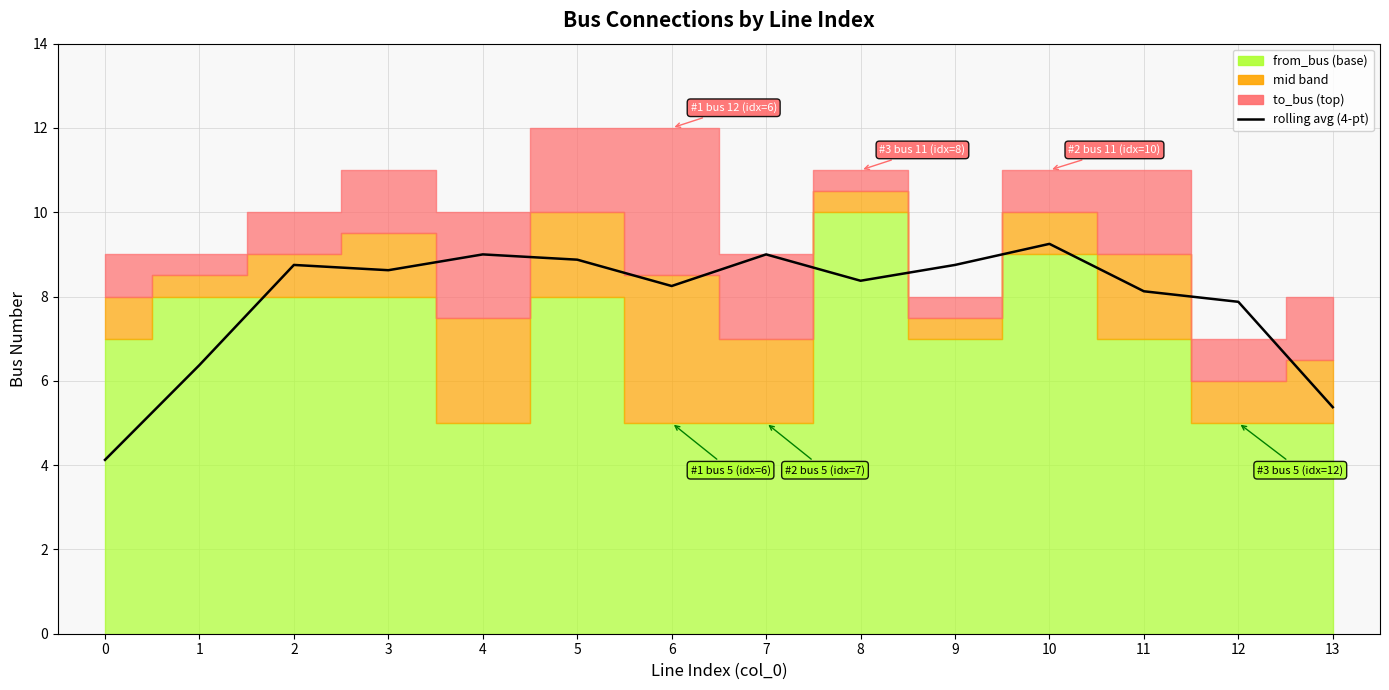

What is the difference between the maximum and minimum values?

5.1